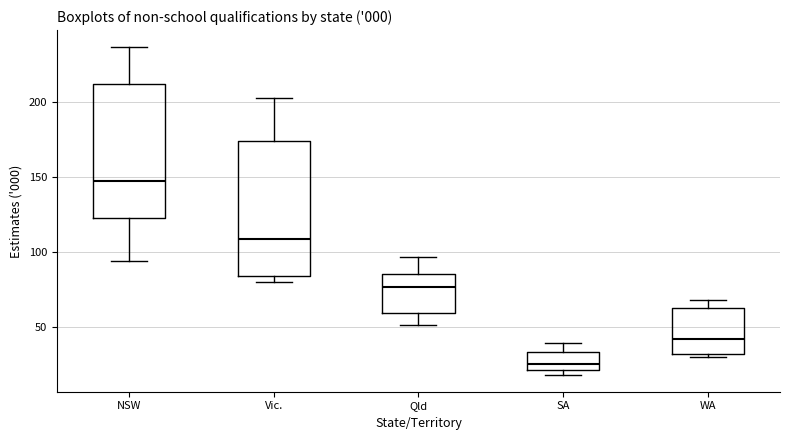

Reading left to right, read every box against the y-axis: the position of its median line, the range the box covers, and the ends of its whiskers. The values are not printed on the chart, so give them approximately, as read against the axis.

NSW: median 145, box 125 to 210, whiskers 95 to 235
Vic.: median 110, box 85 to 175, whiskers 80 to 205
Qld: median 75, box 60 to 85, whiskers 50 to 95
SA: median 25, box 20 to 35, whiskers 20 (just below the box's lower edge) to 40
WA: median 40, box 30 to 65, whiskers 30 (just below the box's lower edge) to 70